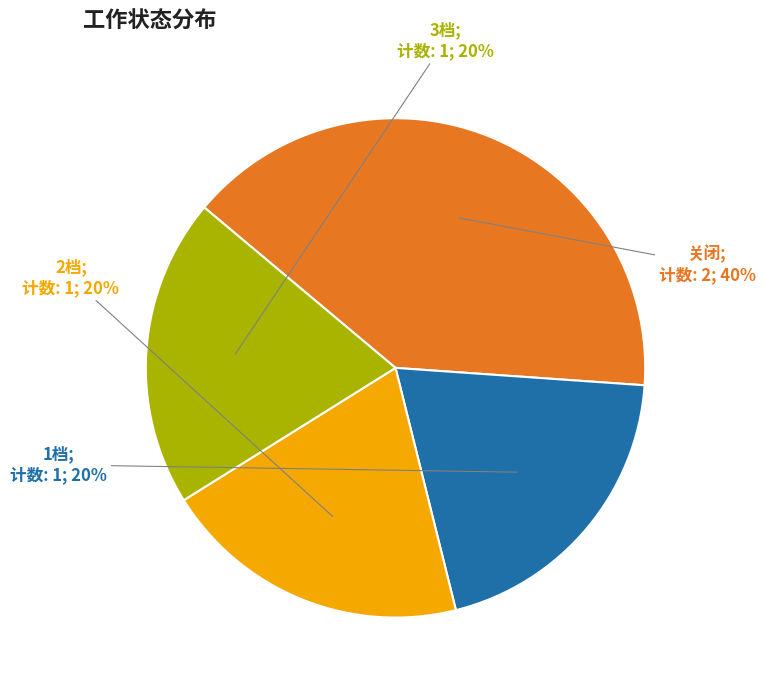

To the nearest percent, what is the difference between the largest and smallest slice percentages?

20%